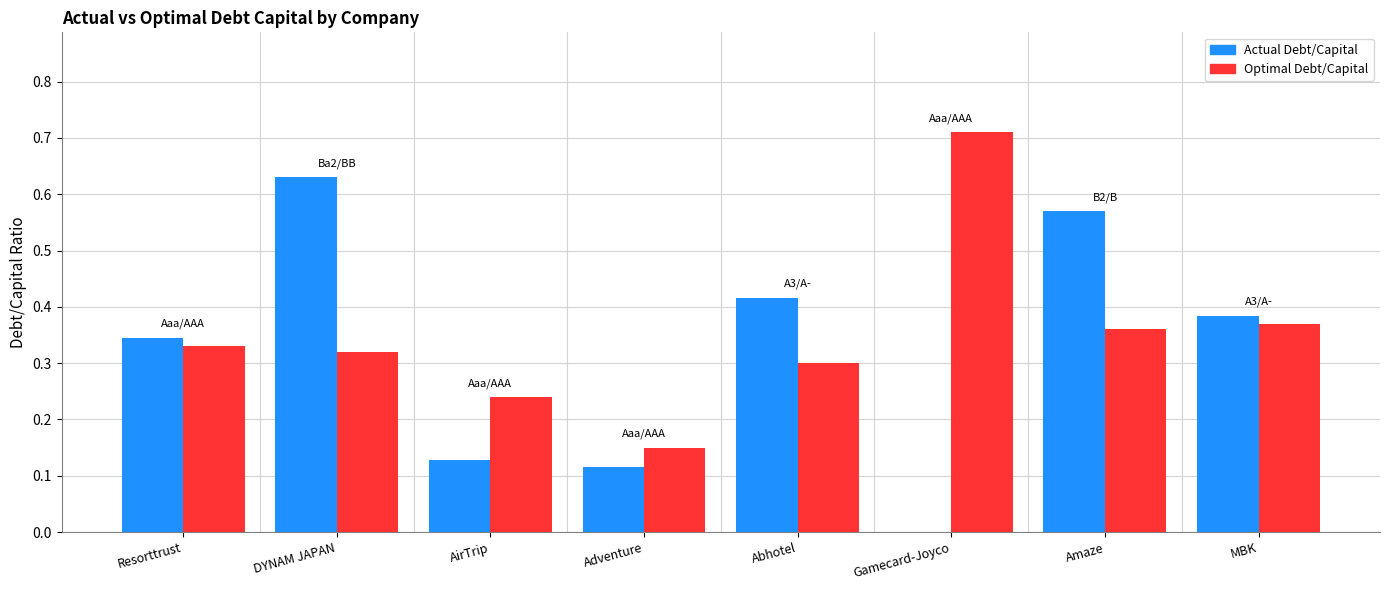

How many distinct data groups are displayed?

2